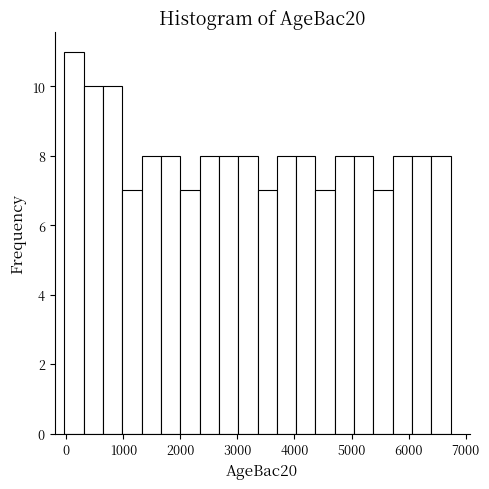

Read against the x-axis, roughly where is the centre of the tallest bar?

100